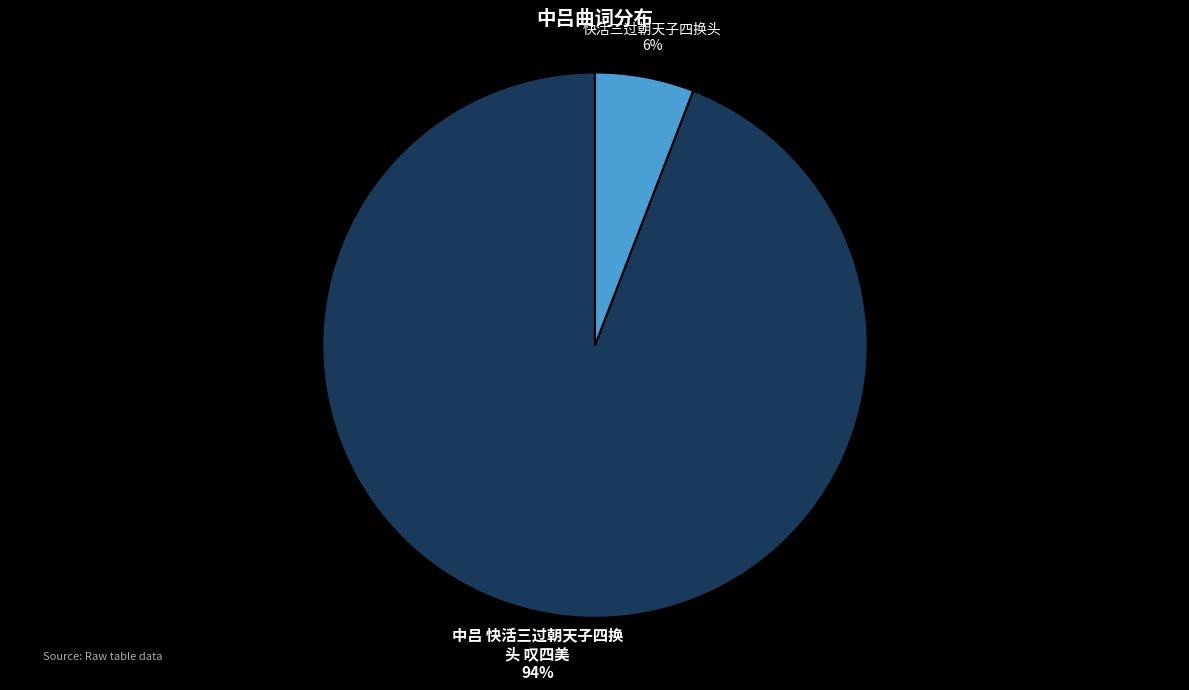

Does any single category account for the majority?

Yes